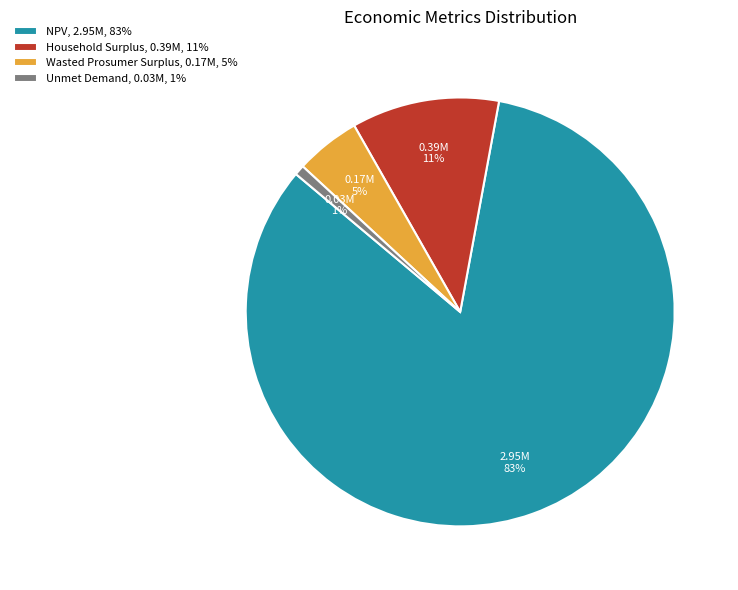

Which slice is the smallest?

Unmet Demand